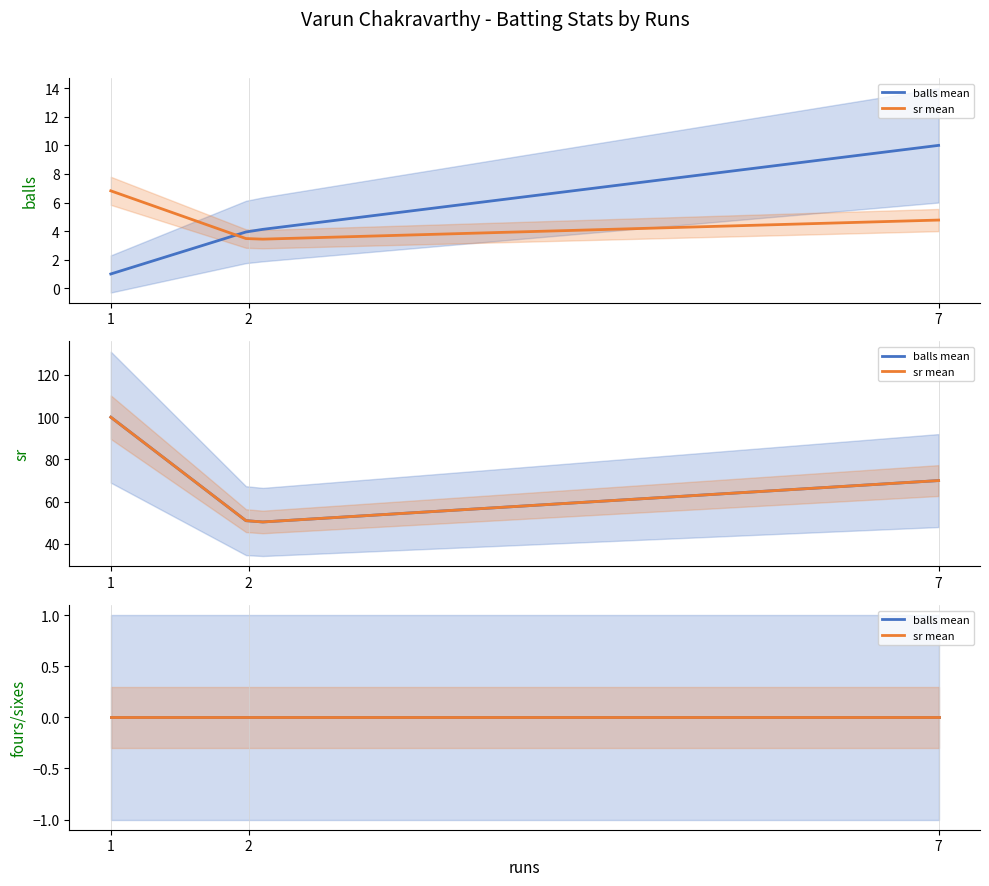

At which label does sr reach its peak?

1